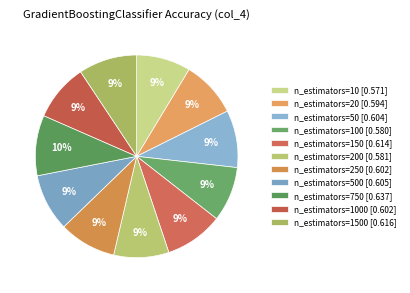

How many segments does this pie chart have?

11